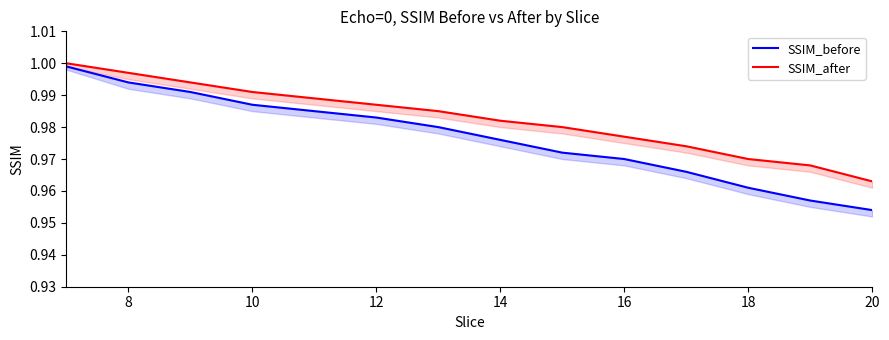

How many lines are shown in the chart?

2